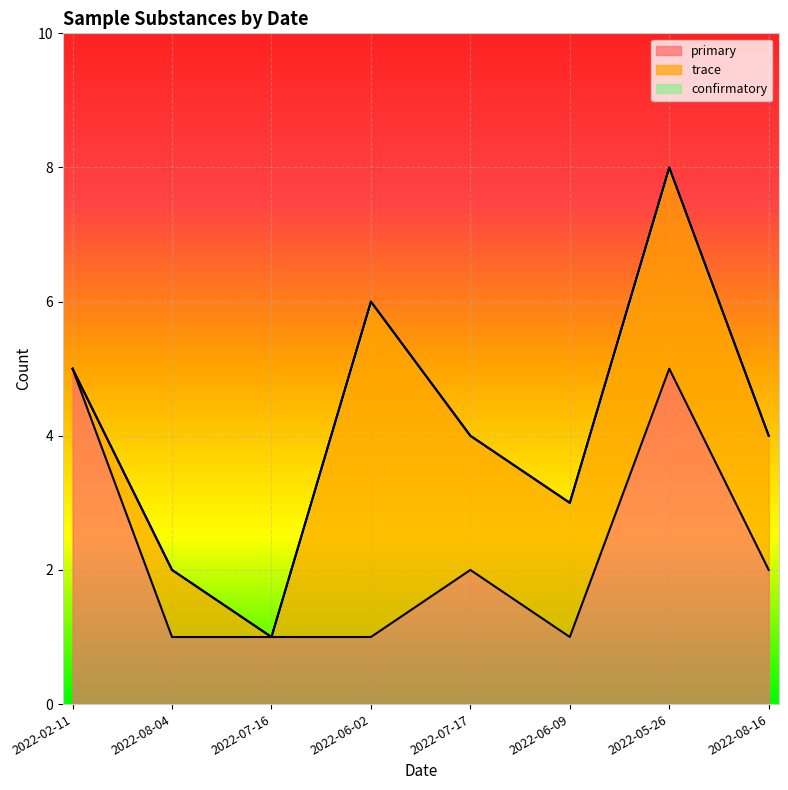

Count the number of data series in this chart.

3